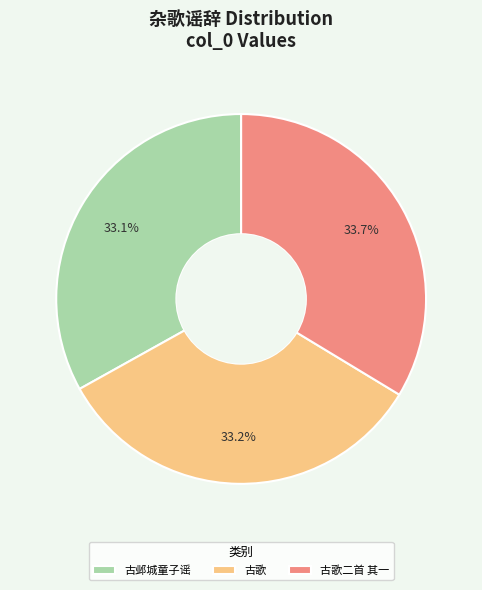

What is the ratio of the value at 古歌二首 其一 to the value at 古歌?

1.0